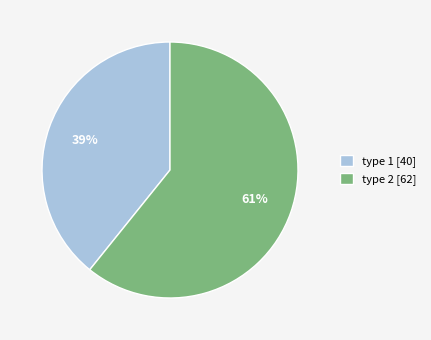

To the nearest percent, what portion does type 2 represent?

61%